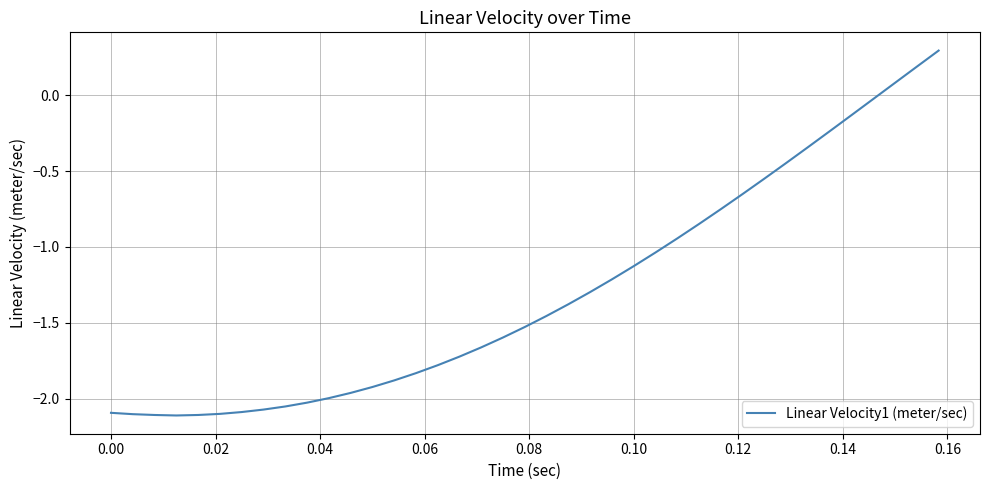

Is this an area chart (filled region under the line)?

No